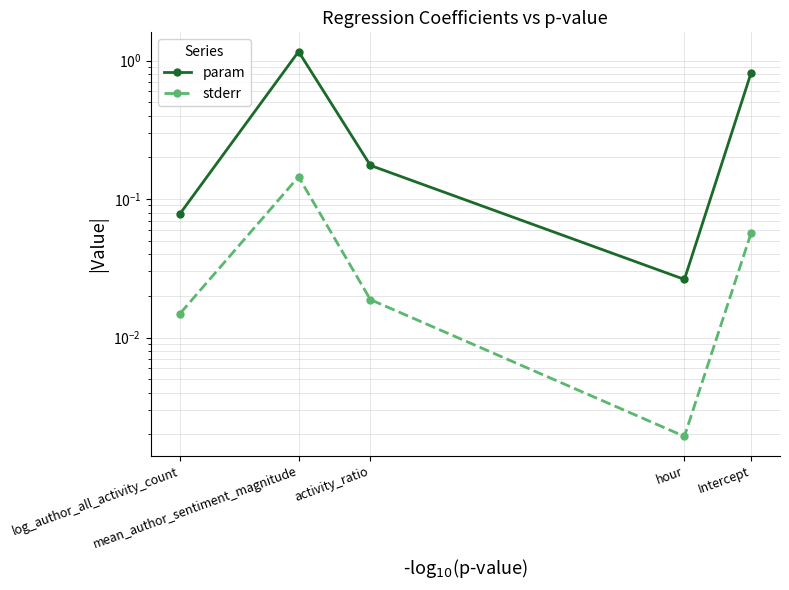

Rank the series by their average value, from highest to lowest.

param, stderr